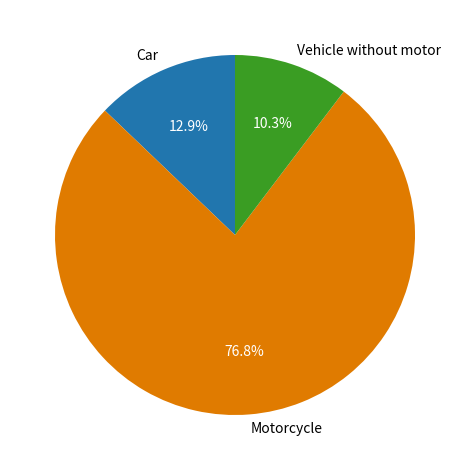

What is the total percentage of Car and Vehicle without motor?

23.2%